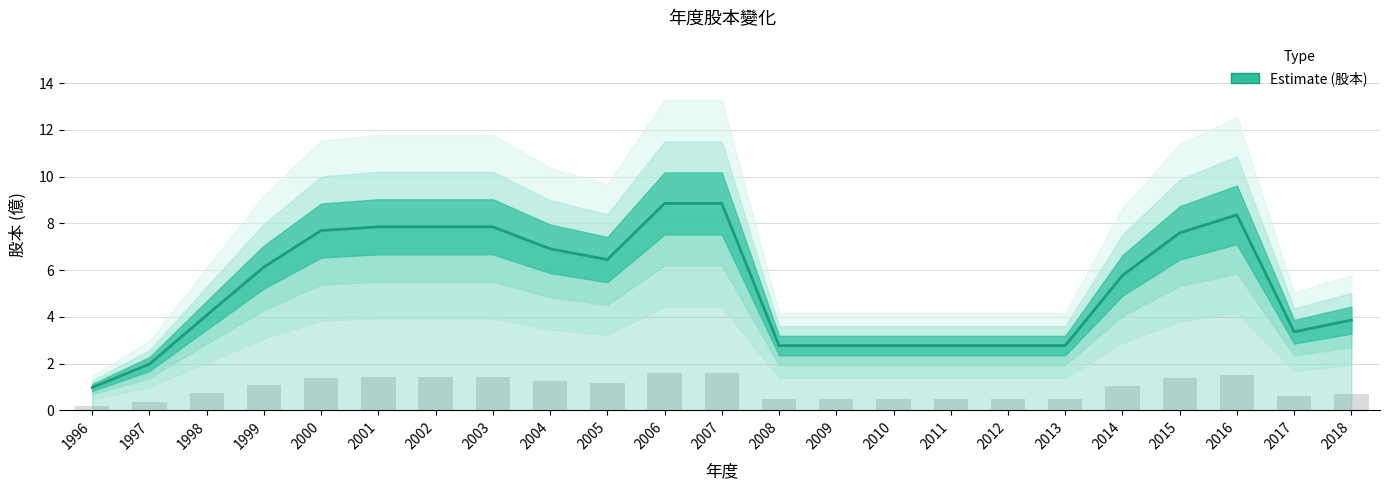

What is the maximum value shown in the chart?

8.8